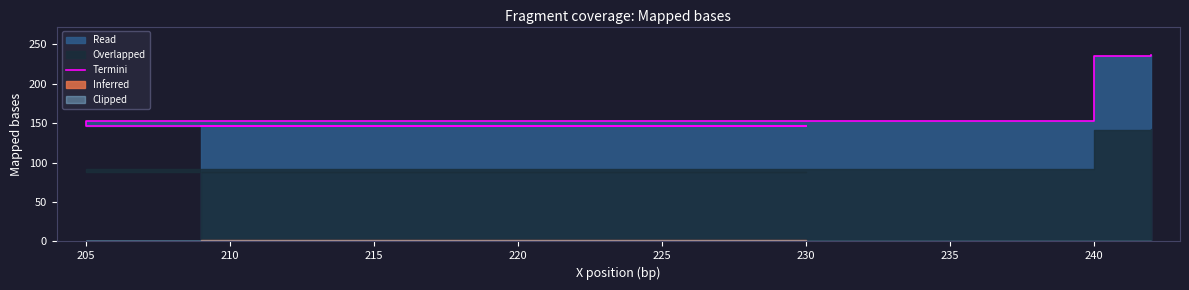

Where is the data nearest to the value 192?

205